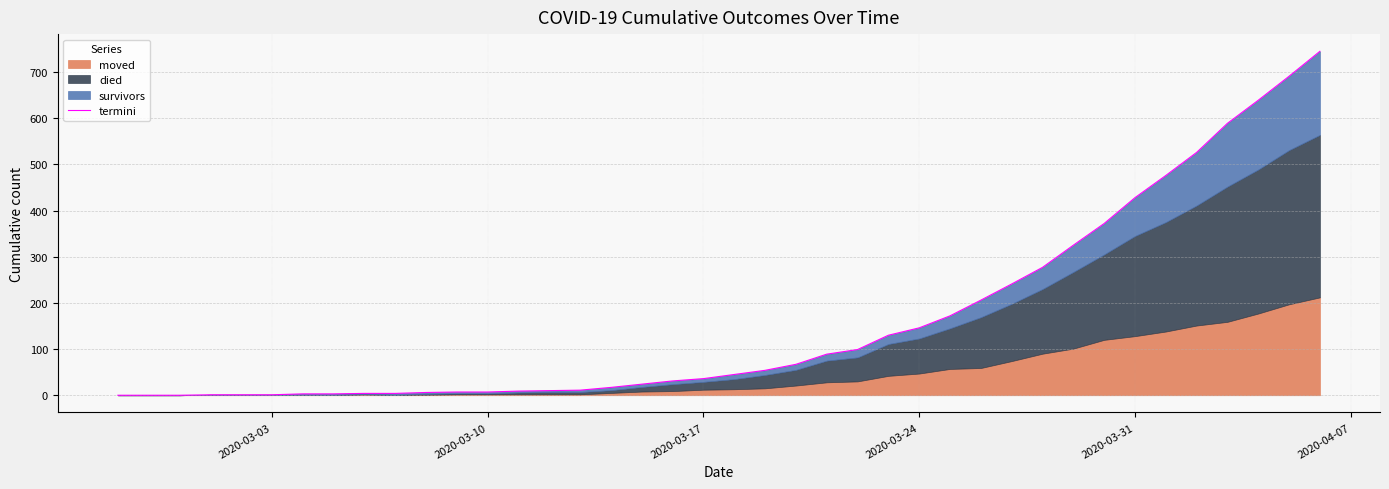

The value at 2020-03-10 is 3. True or false?

False